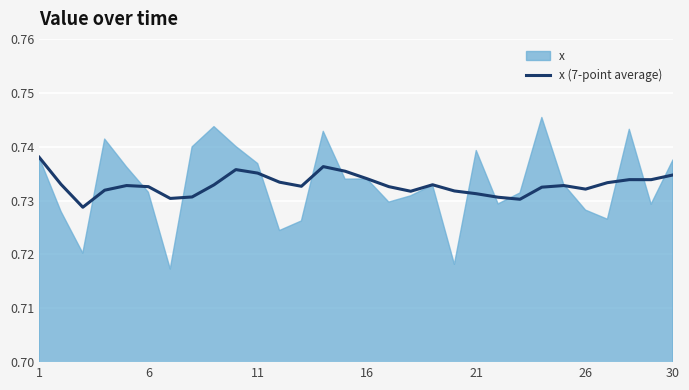

How many categories are shown in the chart?

30